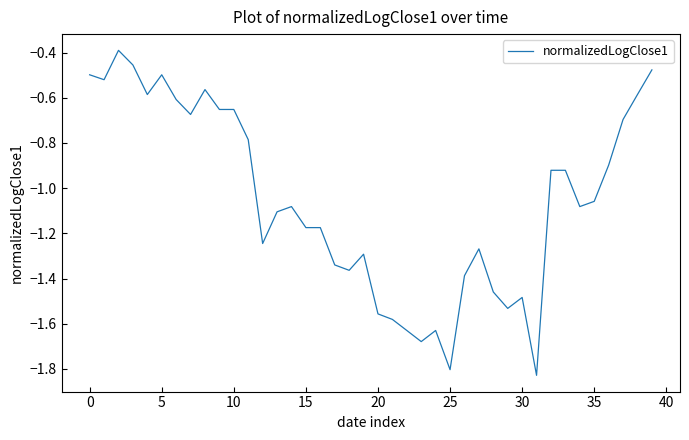

Is this an area chart (filled region under the line)?

No